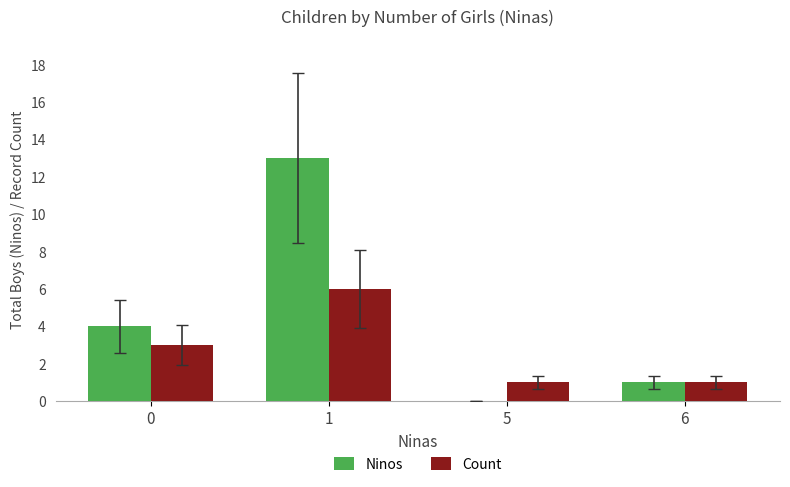

True or false: Count has a value of 1 at 5.

True